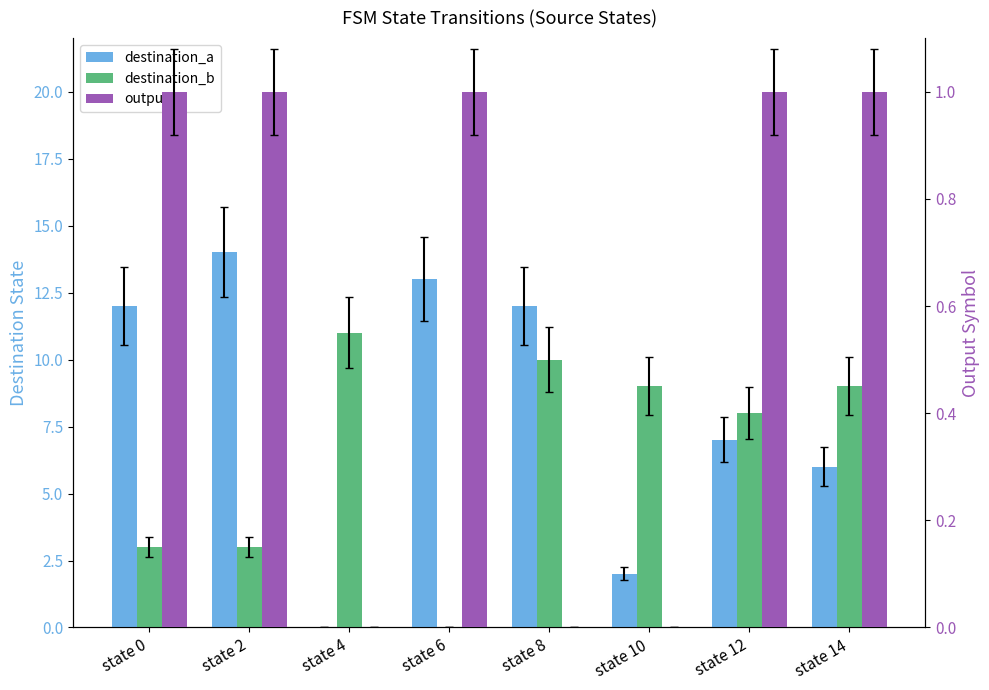

Is it true that destination_b equals 14 at state 14?

False